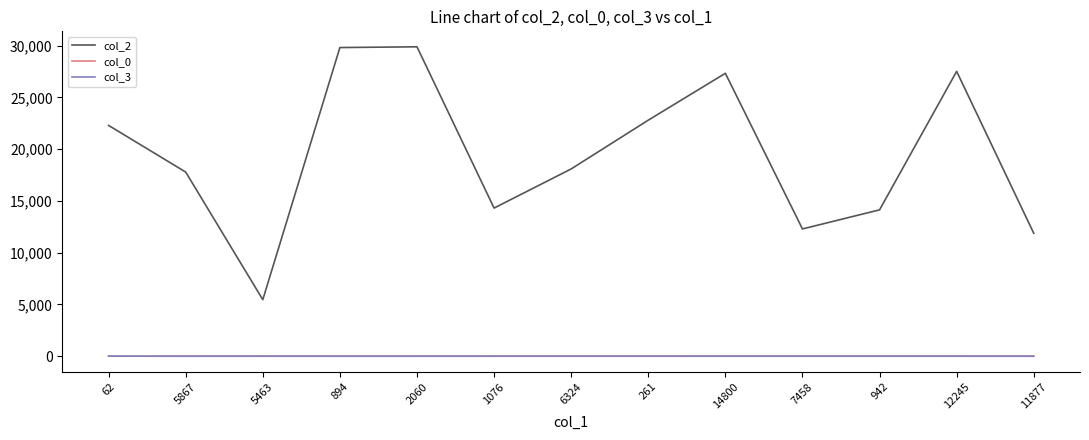

True or false: col_2 has a value of 29875.0 at 2060.

True